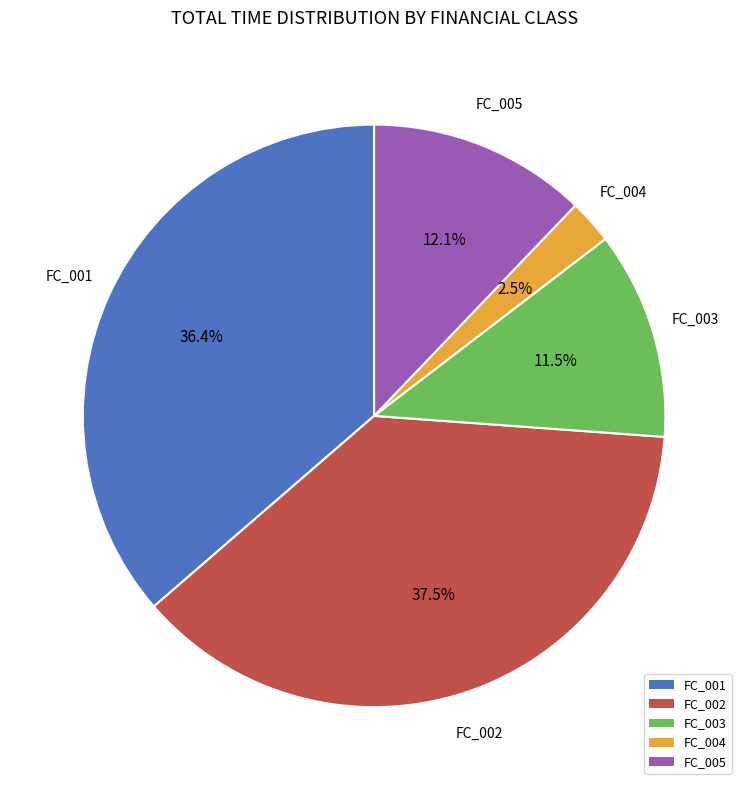

Is there a majority slice in this chart?

No